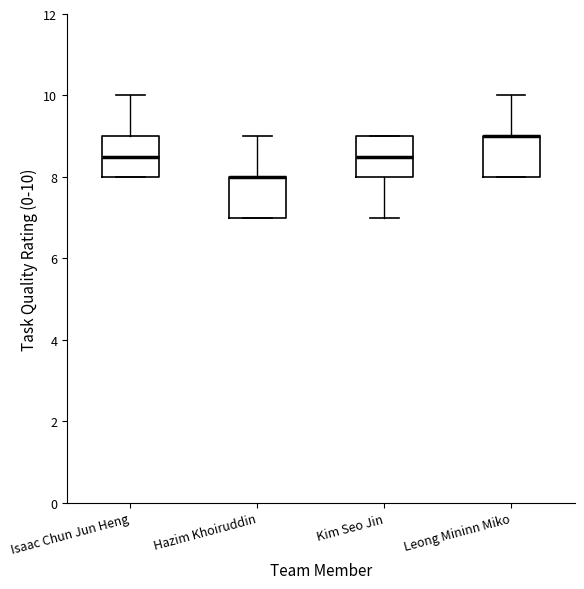

Reading left to right, transcribe this box plot: for each box, give where its median line is, the range the box spans, and where its two whiskers end, as read against the y-axis. The values are not printed on the chart, so give them approximately, as read against the axis.

Isaac Chun Jun Heng: median 8.6, box 8.0 to 9.0, whiskers 8.0 to 10.0
Hazim Khoiruddin: median 8.0 (drawn on the box's upper edge), box 7.0 to 8.0, whiskers 7.0 to 9.0
Kim Seo Jin: median 8.6, box 8.0 to 9.0, whiskers 7.0 to 9.0
Leong Mininn Miko: median 9.0 (drawn on the box's upper edge), box 8.0 to 9.0, whiskers 8.0 to 10.0